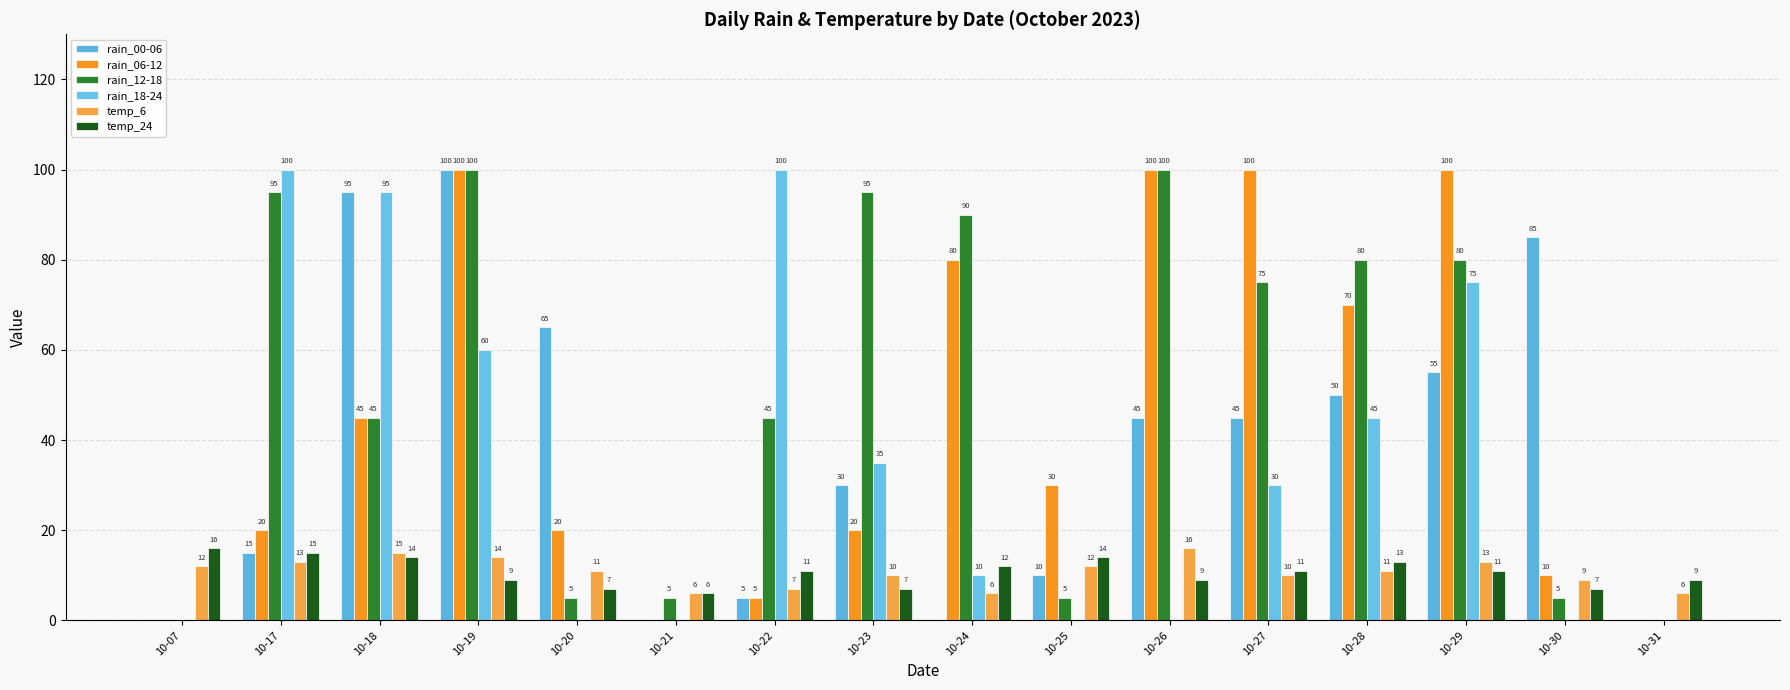

What value does the rain_06-12 series have at 10-28?

70